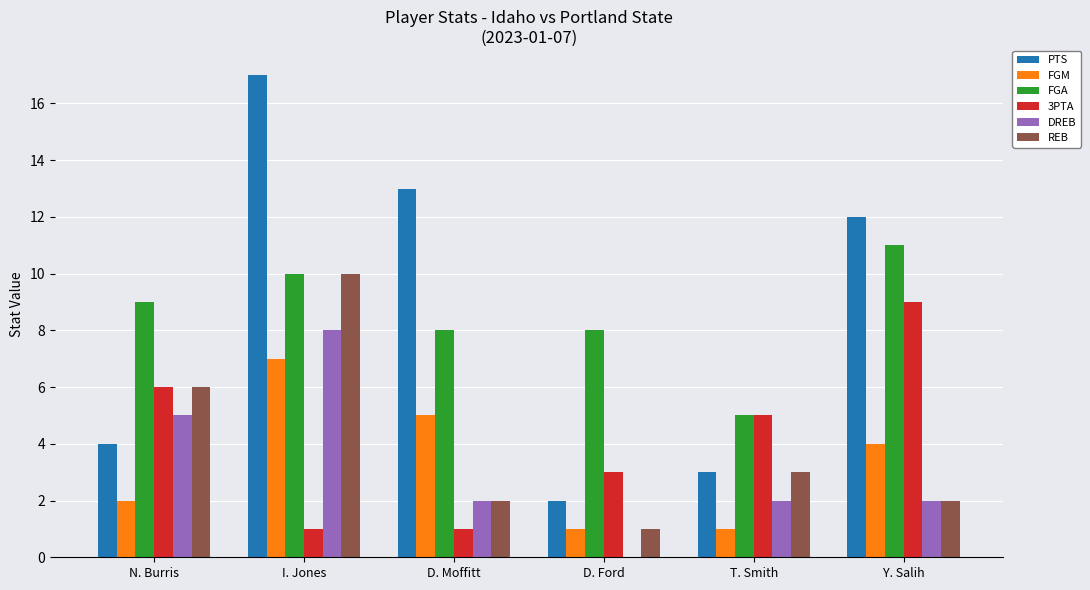

At which category is the sum across all series the highest?

I. Jones